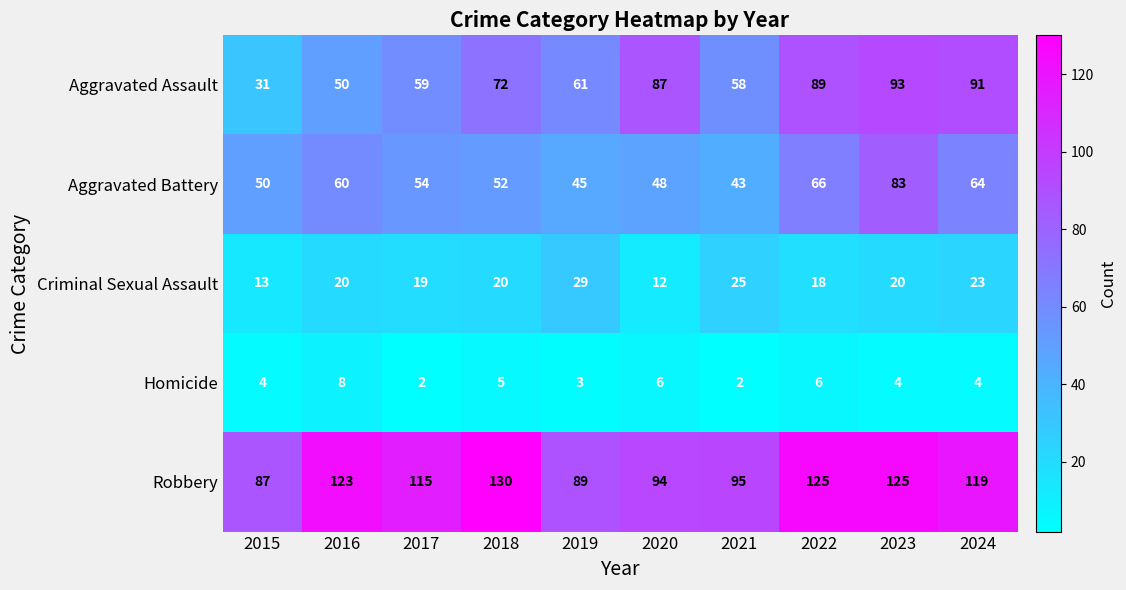

Which series has the largest total across all categories?

Robbery